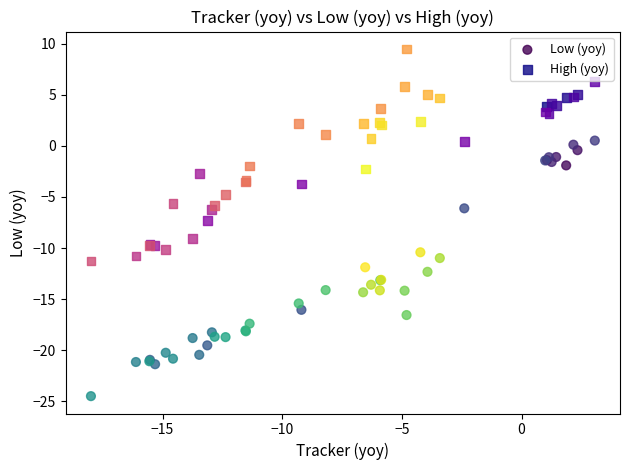

What is the X range (max minus min) for the scatter plot?

21.1